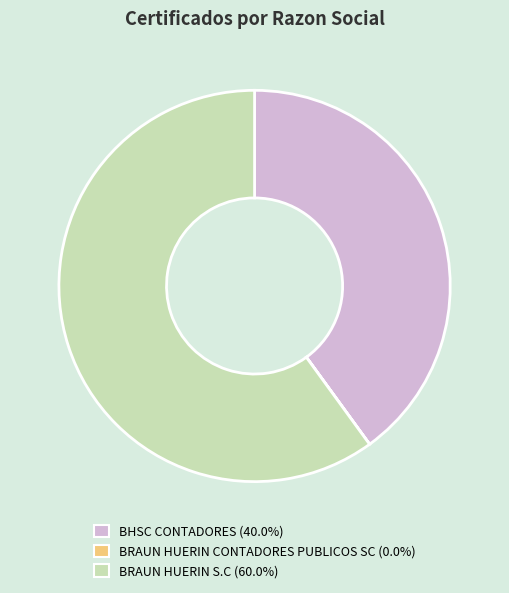

Between BRAUN HUERIN S.C and BHSC CONTADORES, which is larger?

BRAUN HUERIN S.C